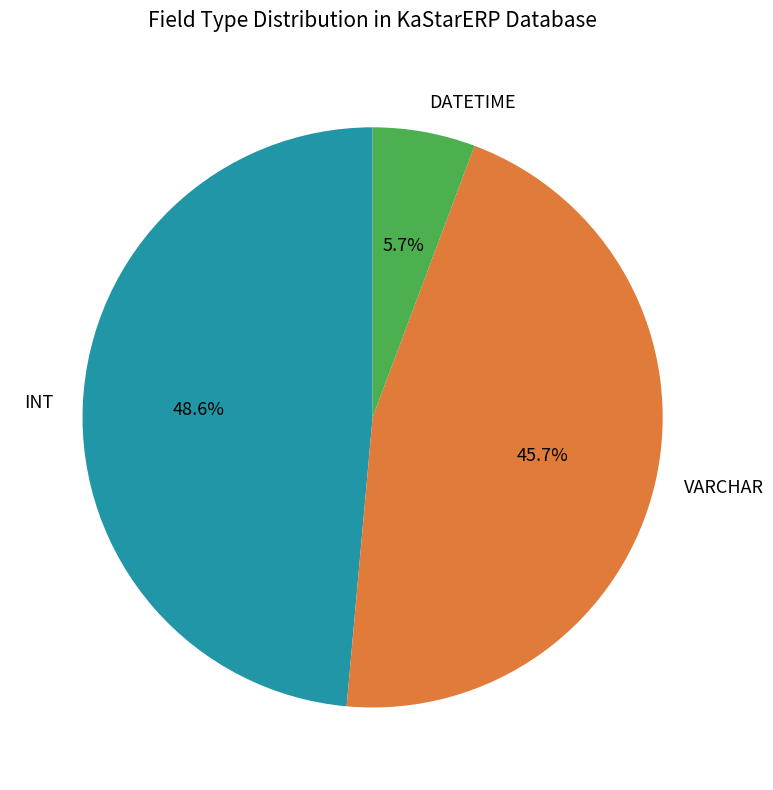

Do INT and VARCHAR together represent more than half of the pie?

Yes